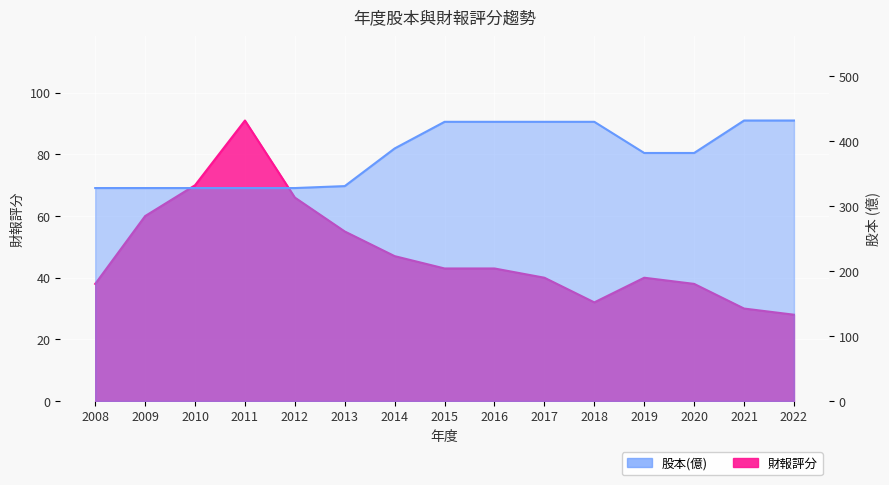

Read the 財報評分 value at 2011, to the nearest 10.

90